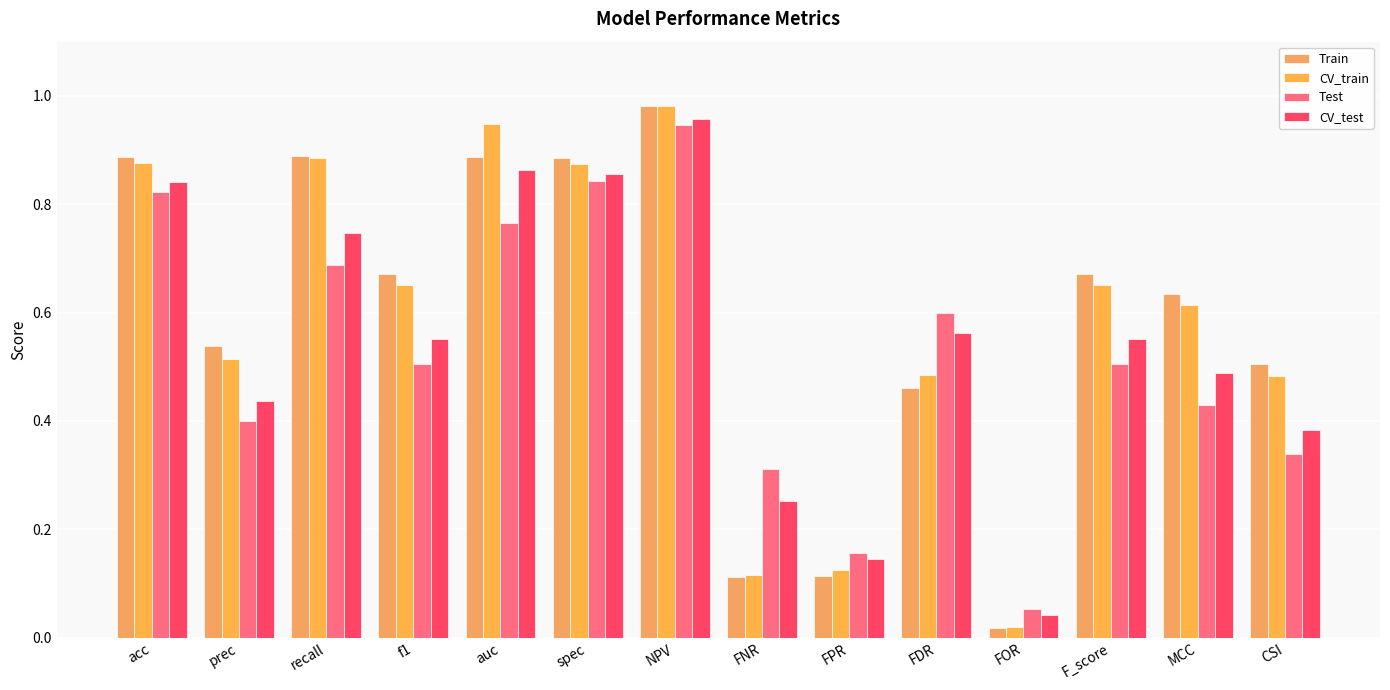

Is the value of Train at prec greater than the value of CV_test at spec?

No